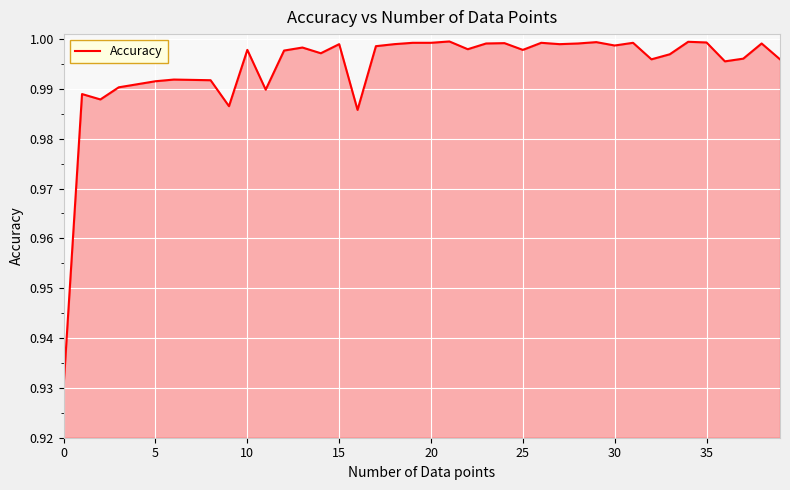

What is the value of the 38th point from the left?

1.0